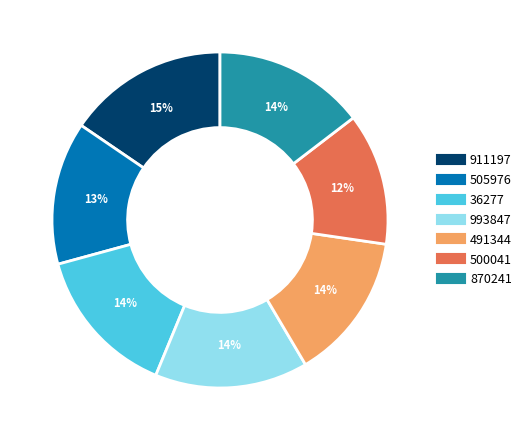

What is the largest slice in the pie chart?

911197